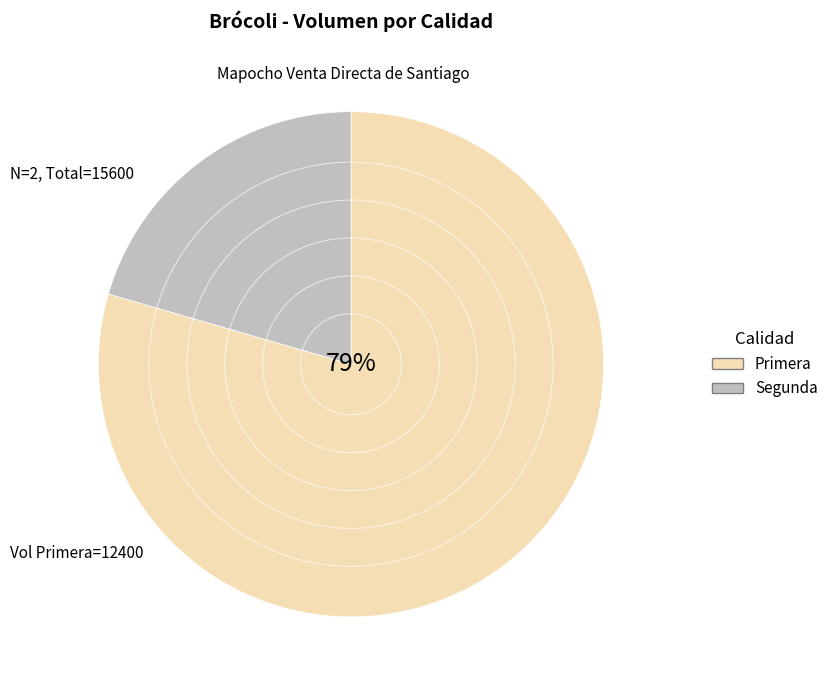

What percentage is the Segunda slice, to the nearest percent?

21%